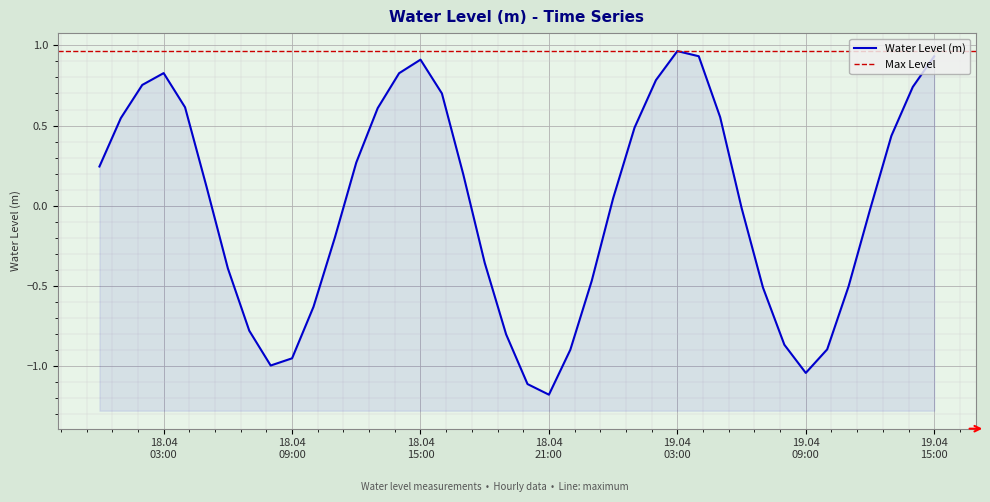

What is the sum of the values at 2023-04-18 22:00:00 and 2023-04-19 02:00:00?

-0.1